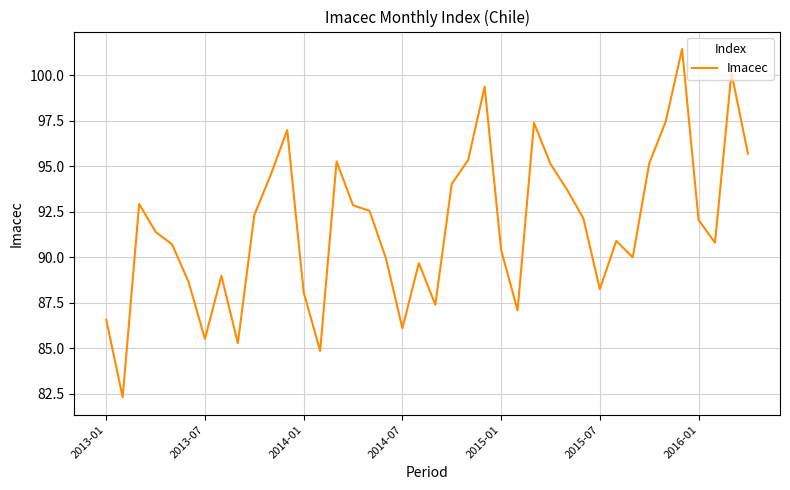

What is the greatest value displayed?

101.4